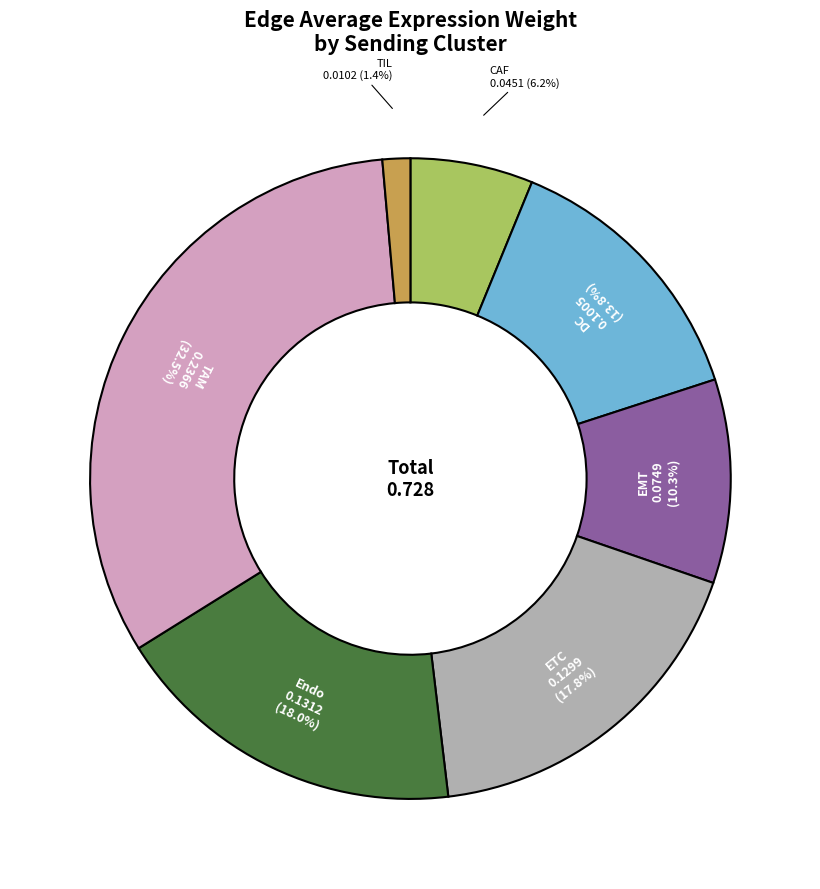

To the nearest percent, what is the average slice percentage?

14%